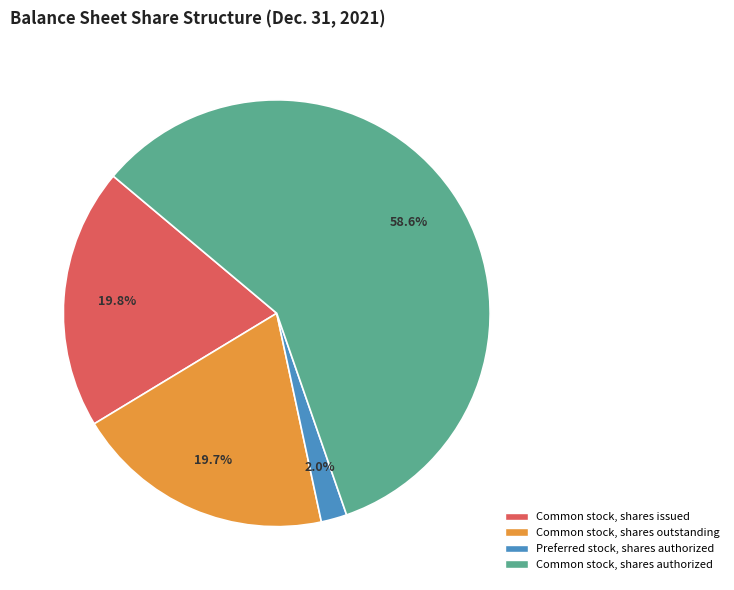

What percentage is the Common stock, shares outstanding slice, to the nearest percent?

20%